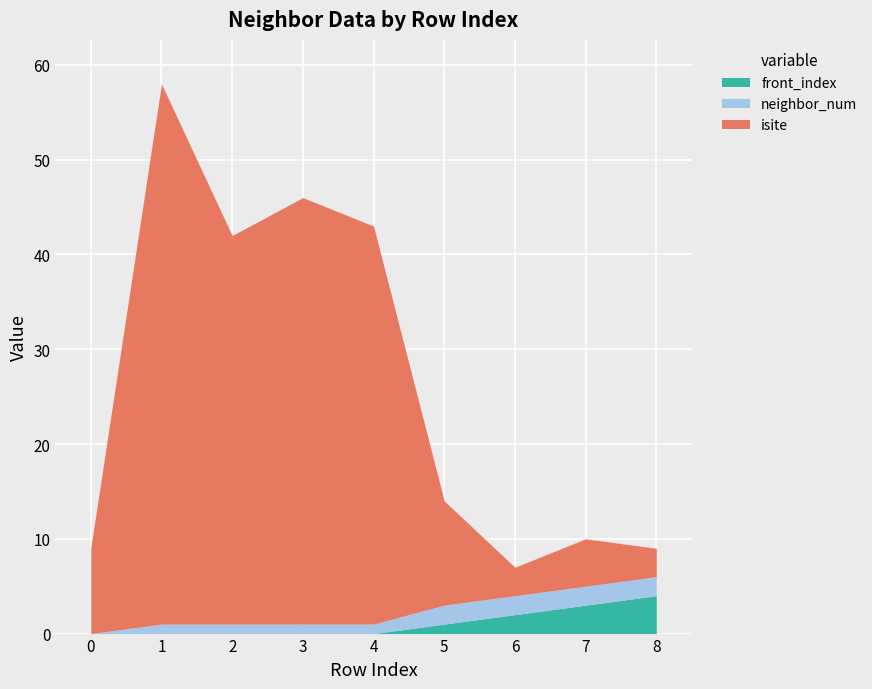

Rank the categories by neighbor_num value from highest to lowest.

5, 6, 7, 8, 1, 2, 3, 4, 0